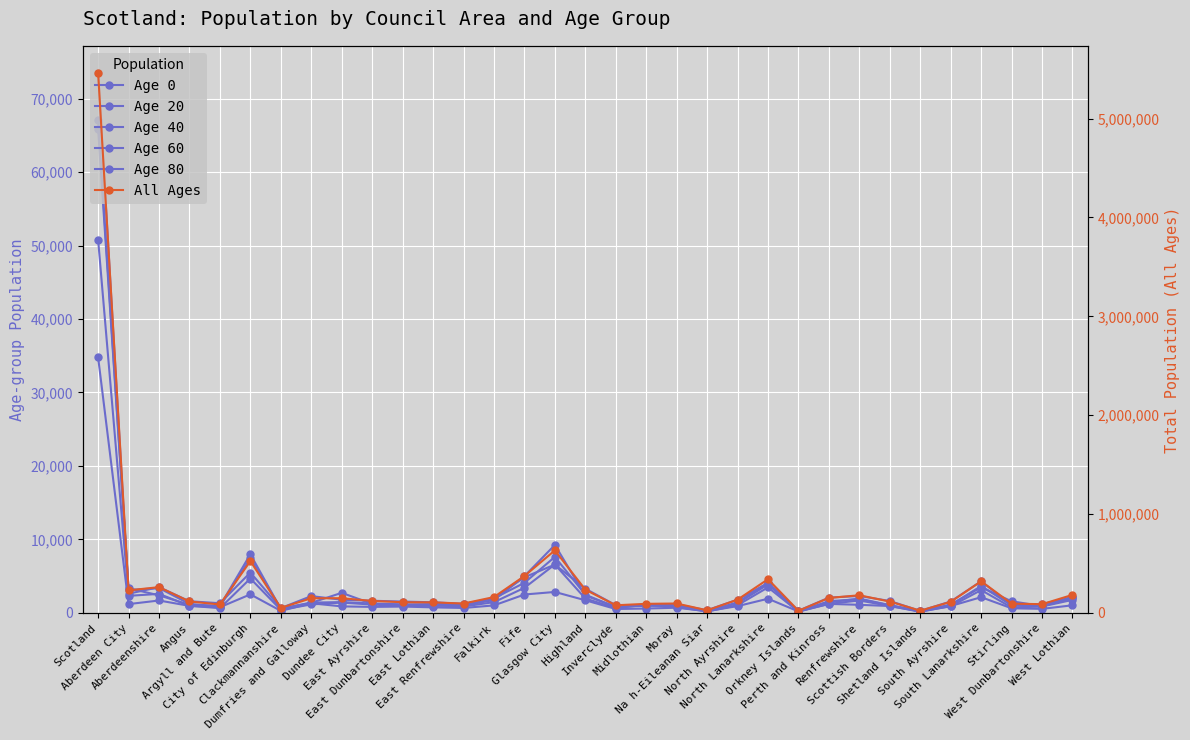

The value of Age 20 at Perth and Kinross is 1449. True or false?

True